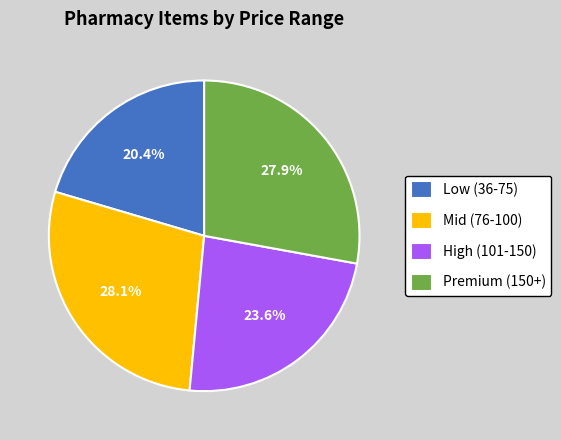

To the nearest percent, what is the average slice percentage?

25%